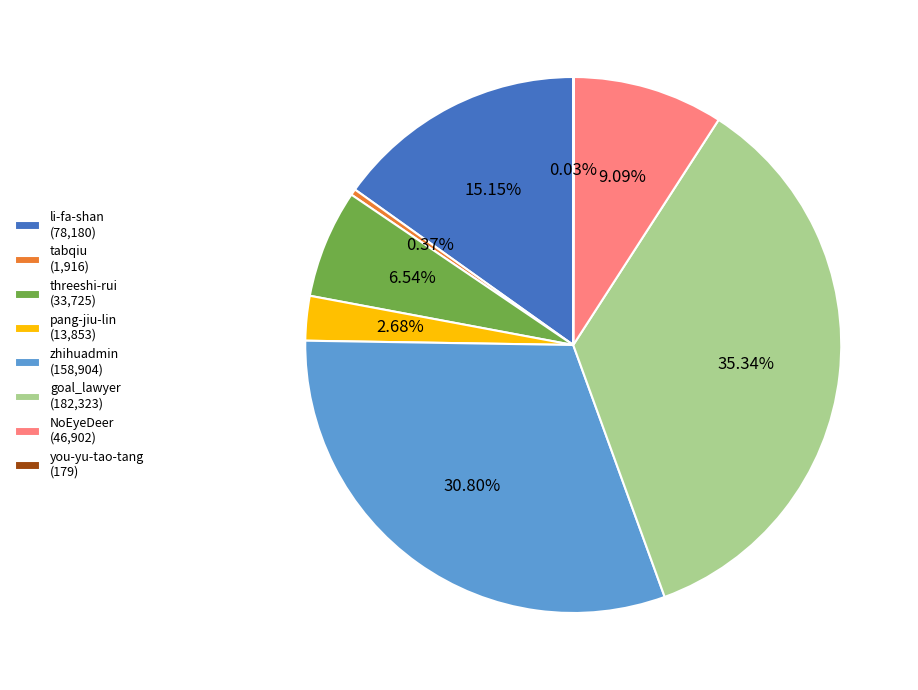

Combined, what portion of the pie is li-fa-shan and pang-jiu-lin?

17.8%